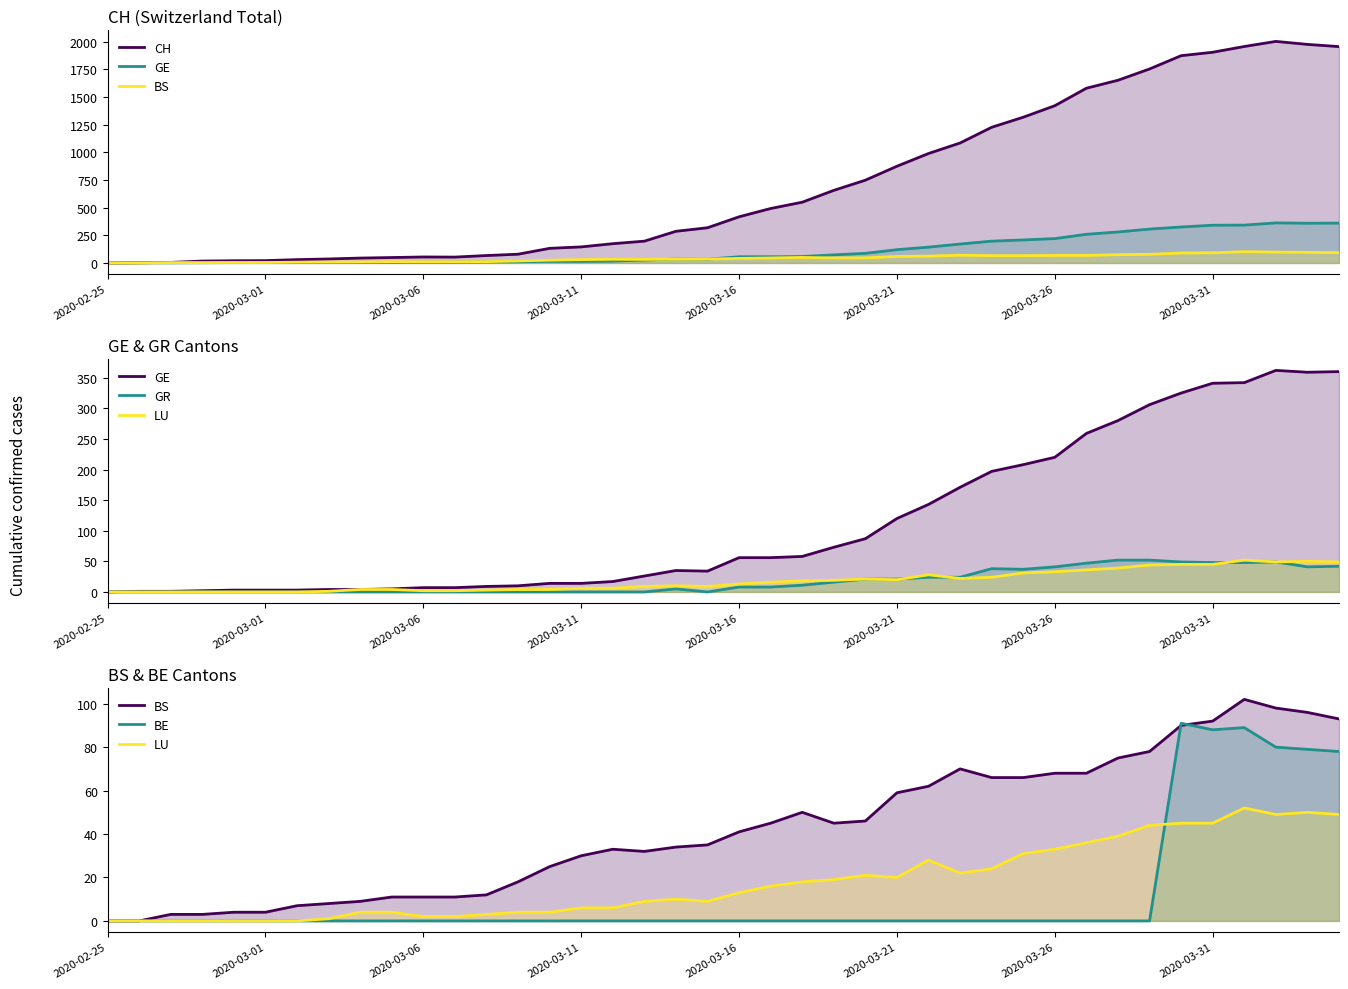

True or false: GE has a value of 10 at 2020-03-06.

False